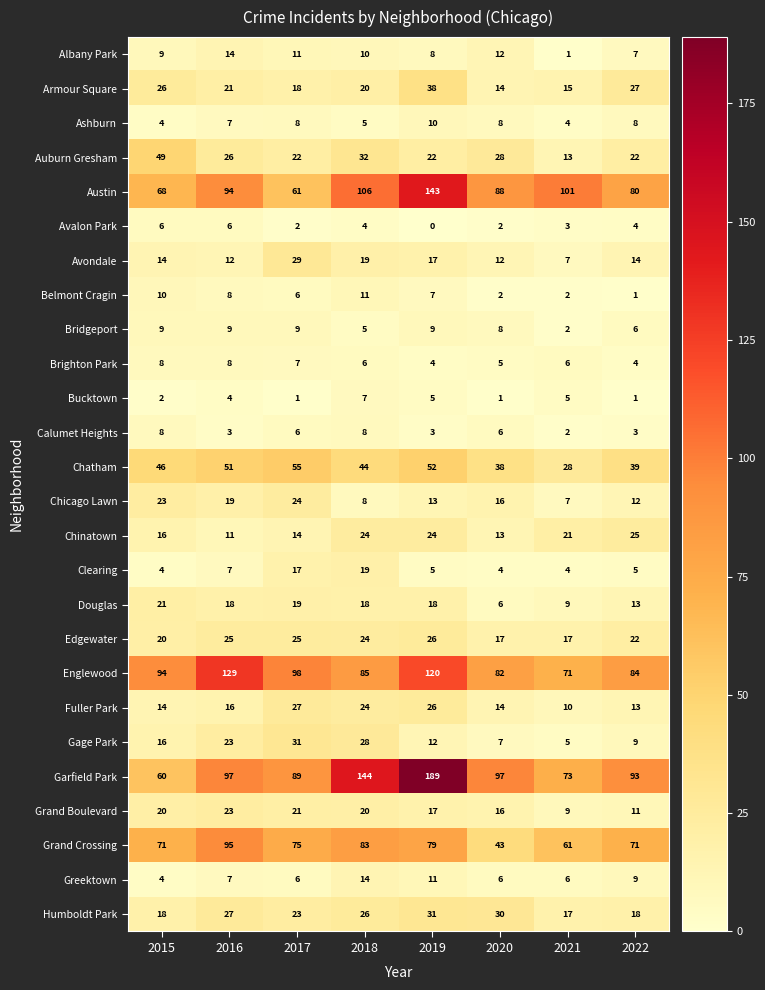

At which category is the sum across all series the highest?

2019